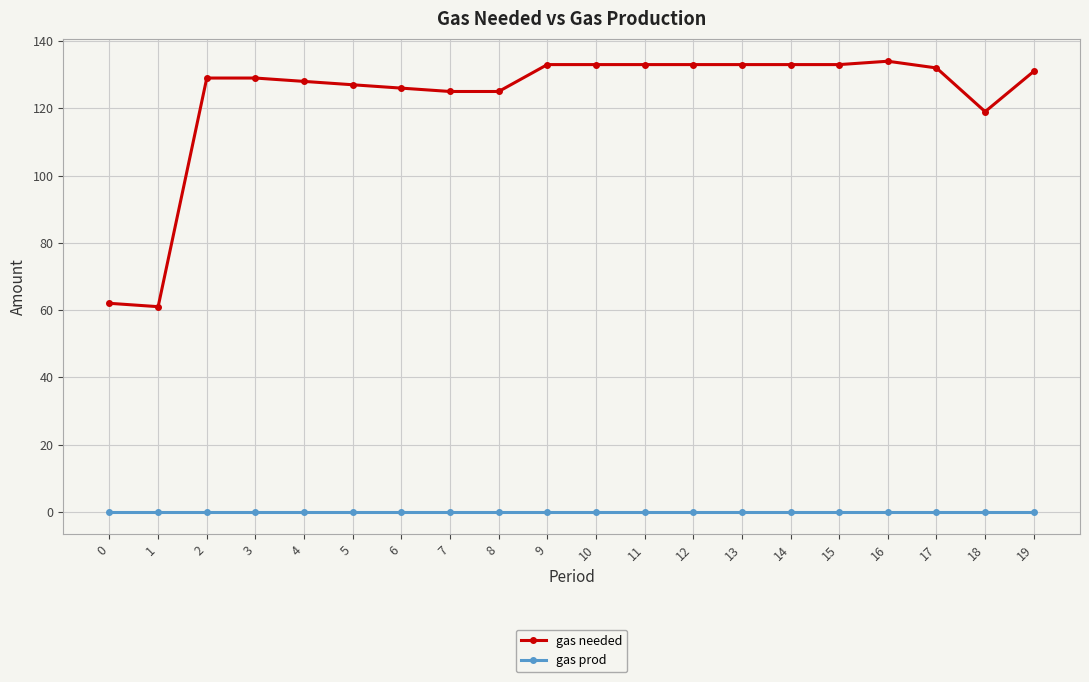

True or false: gas prod and gas needed intersect in this chart.

False